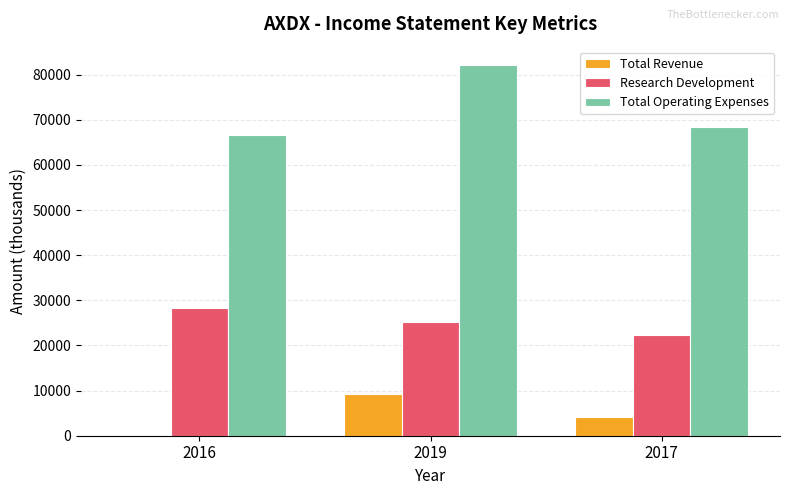

The value of Total Operating Expenses at 2017 is 23970. True or false?

False